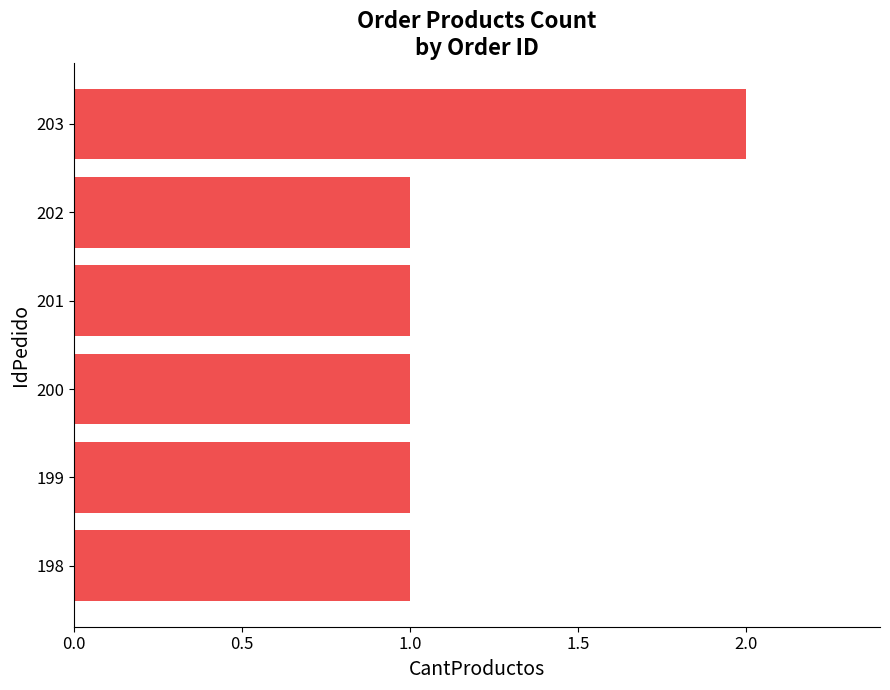

How many categories are shown in the chart?

6